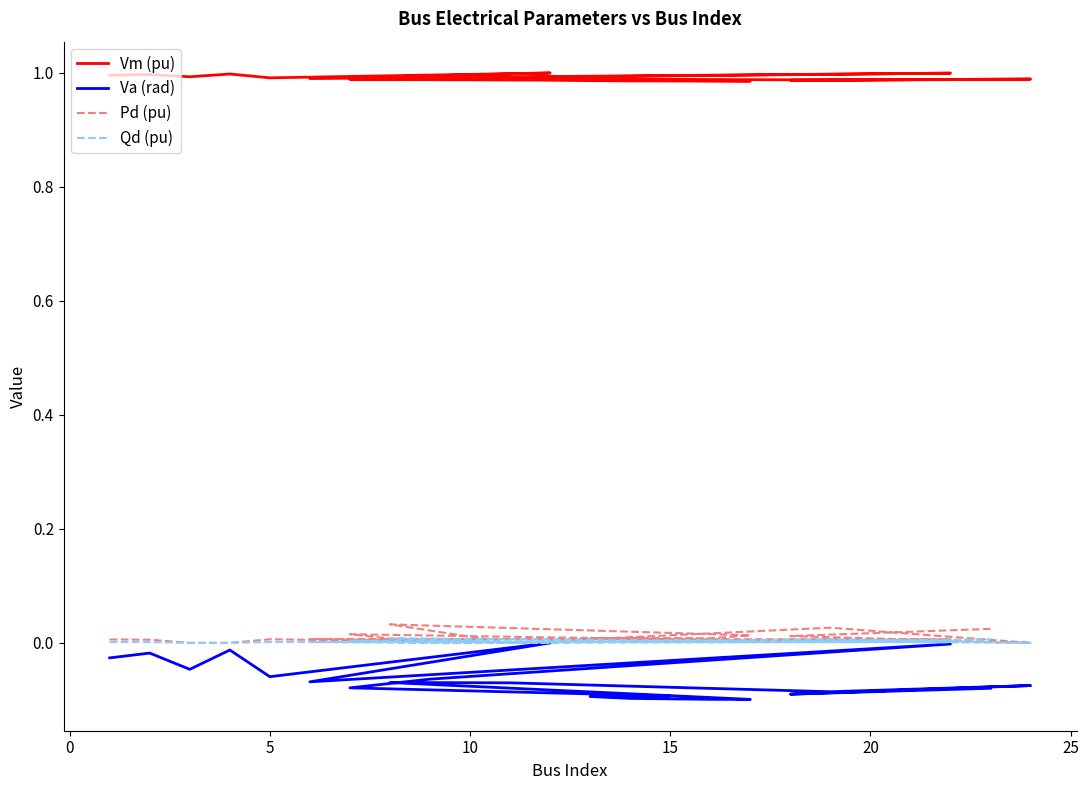

True or false: Va (rad) and Vm (pu) intersect in this chart.

False